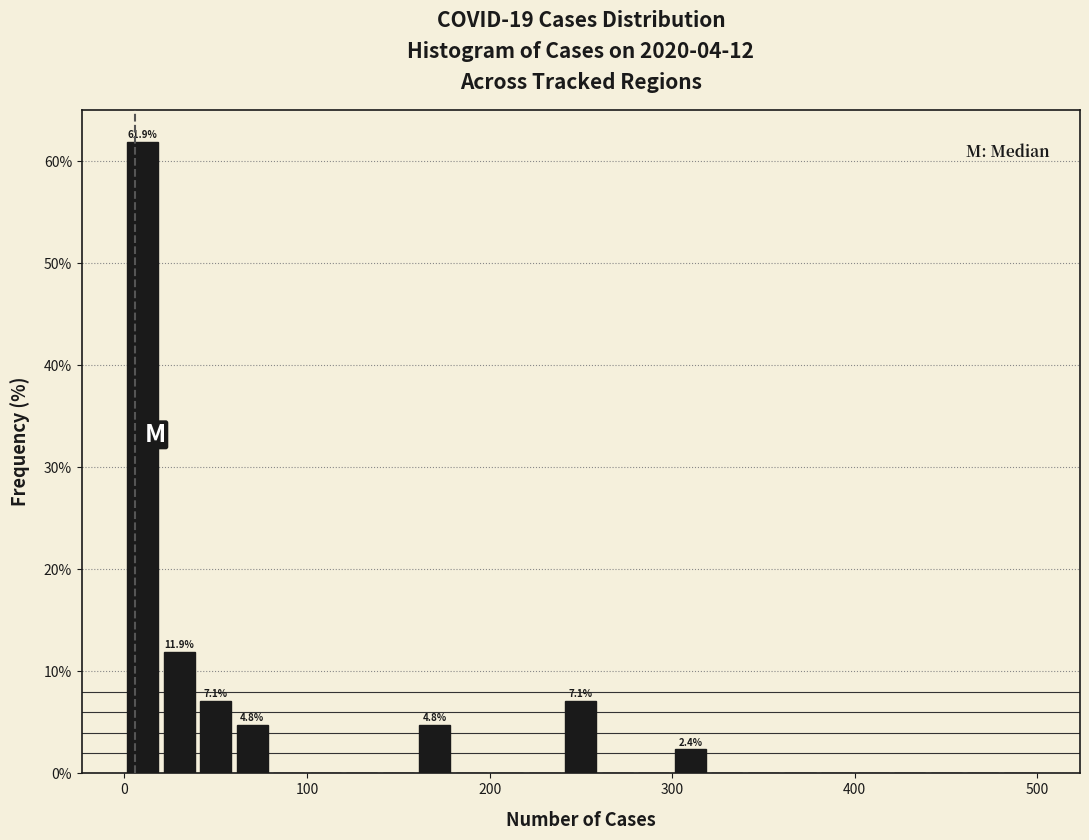

Around what value on the x-axis is the tallest bar? Give the approximate position of its centre, as read against the axis.

10